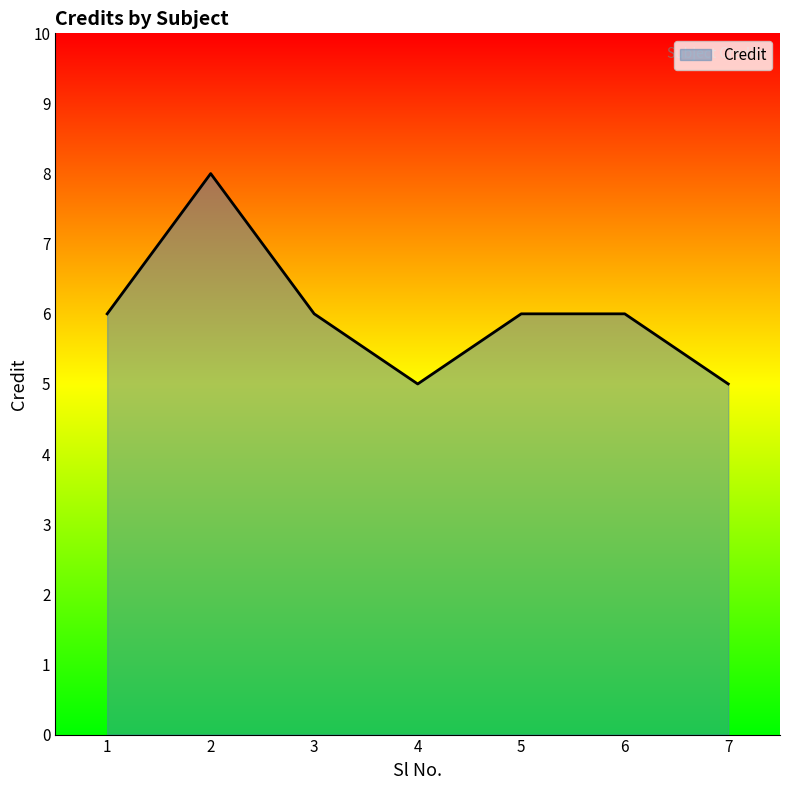

What is the average value?

6